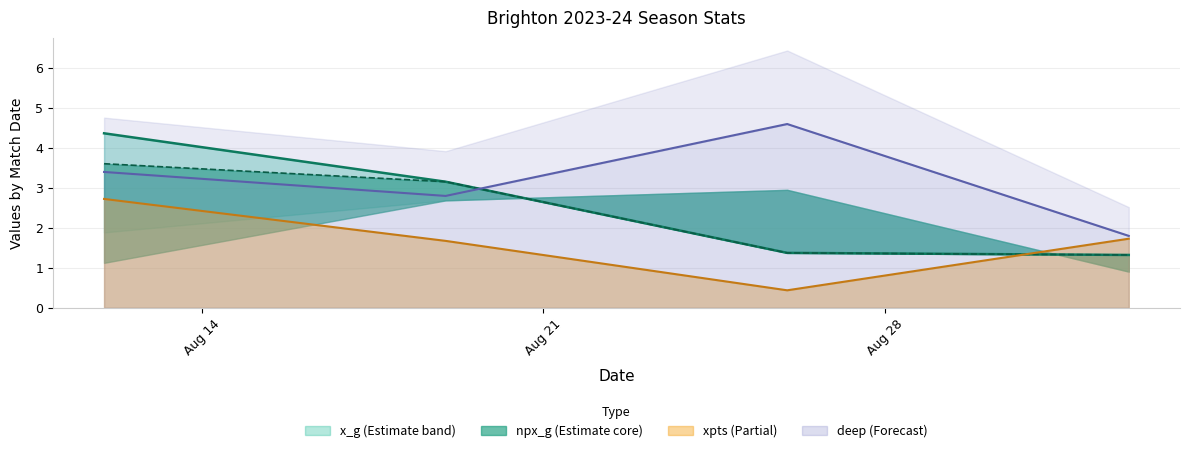

The x_g series shows 4.7 at 2023-08-19. True or false?

False